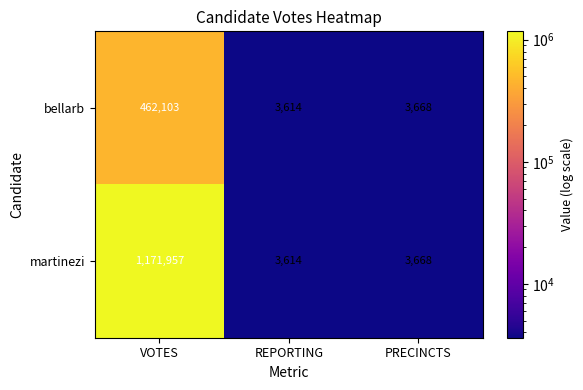

Reading left to right, what are all the values shown in this chart?

bellarb: 462103	3614	3668
martinezi: 1171957	3614	3668